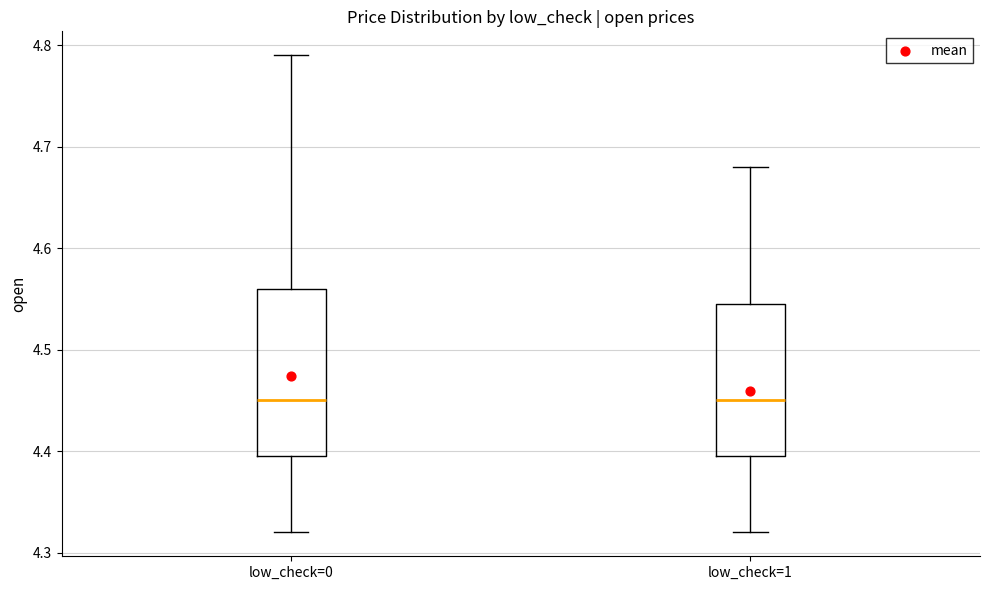

Comparing the boxes themselves (not the whiskers), which one is the tallest?

low_check=0